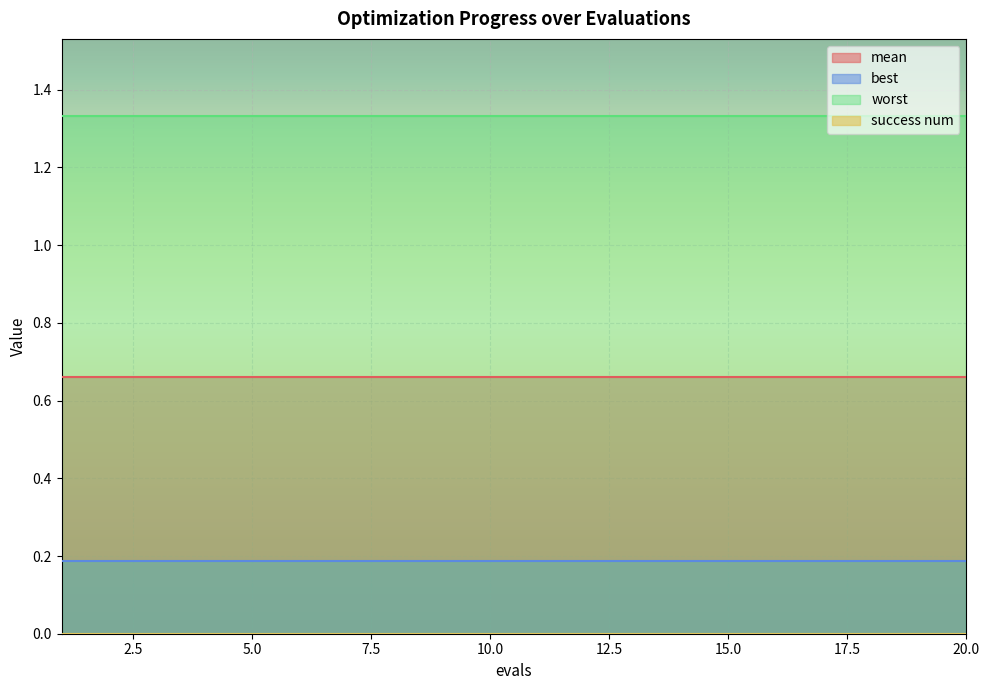

Is it true that best equals 0.2 at 9?

True